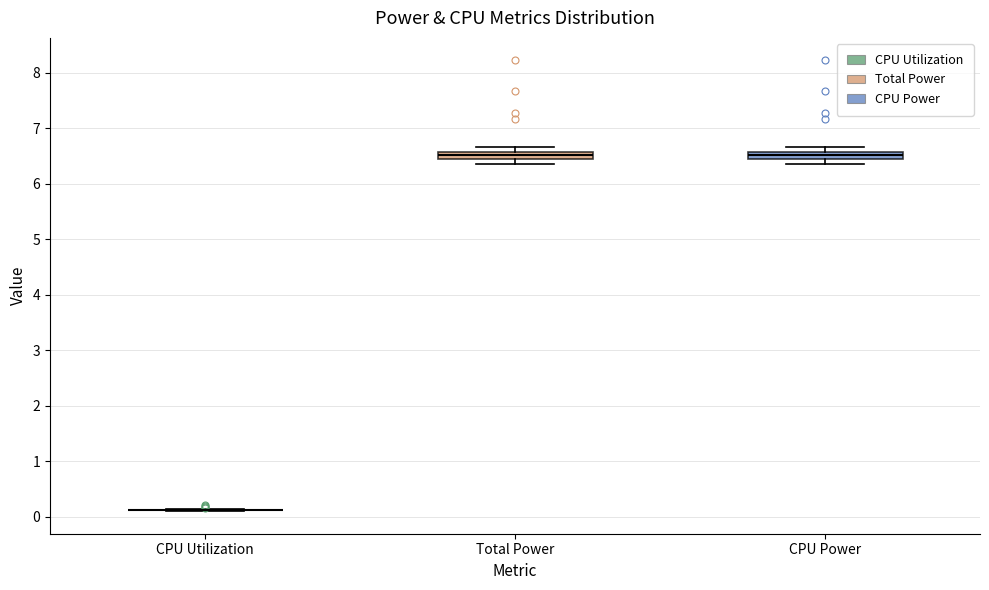

Where is the upper edge of the box for Total Power on the y-axis? The values are not printed on the chart, so give them approximately, as read against the axis.

6.6